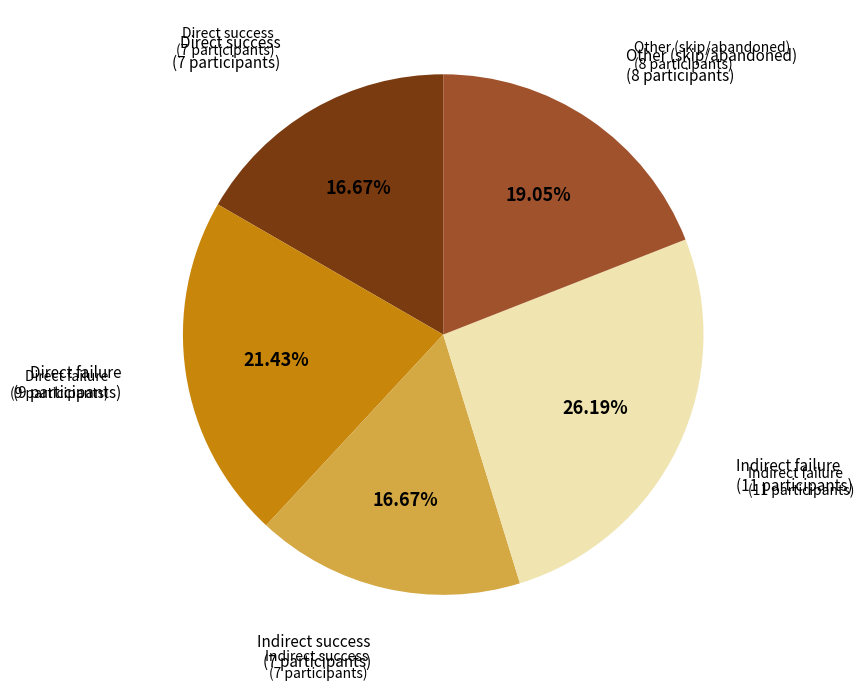

Count the number of slices in the pie.

5